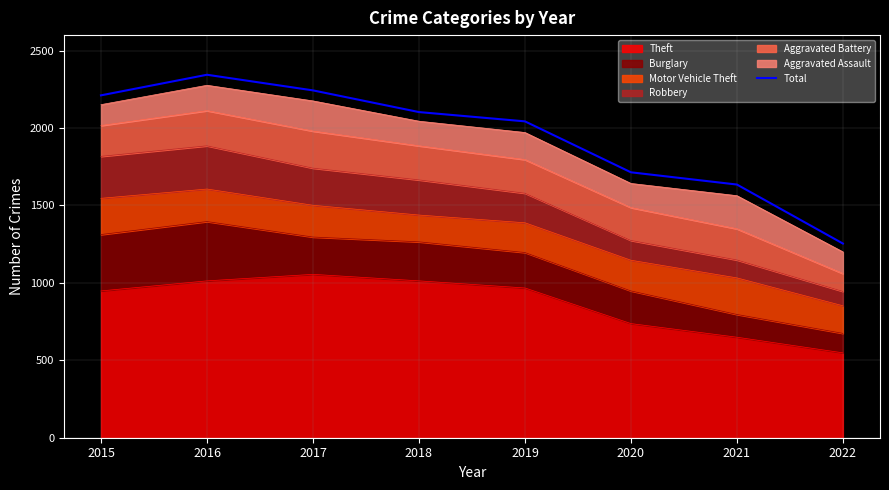

Reading left to right, transcribe all the data shown in this chart.

2015=2211	2016=2344	2017=2243	2018=2103	2019=2043	2020=1714	2021=1635	2022=1254